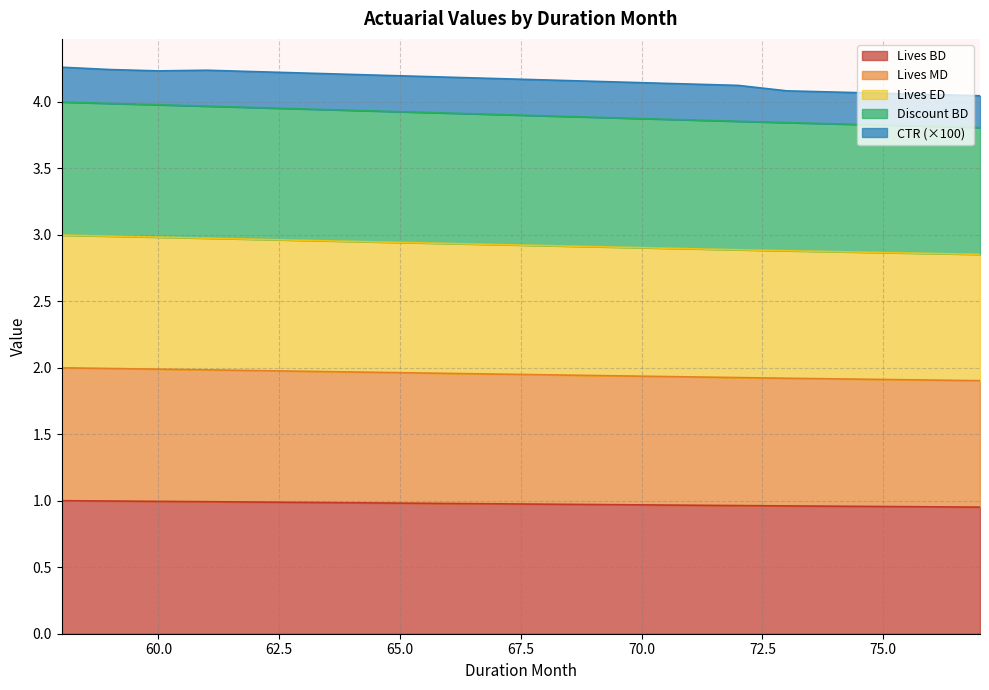

Which series has the widest spread of values?

DISCOUNT_BD